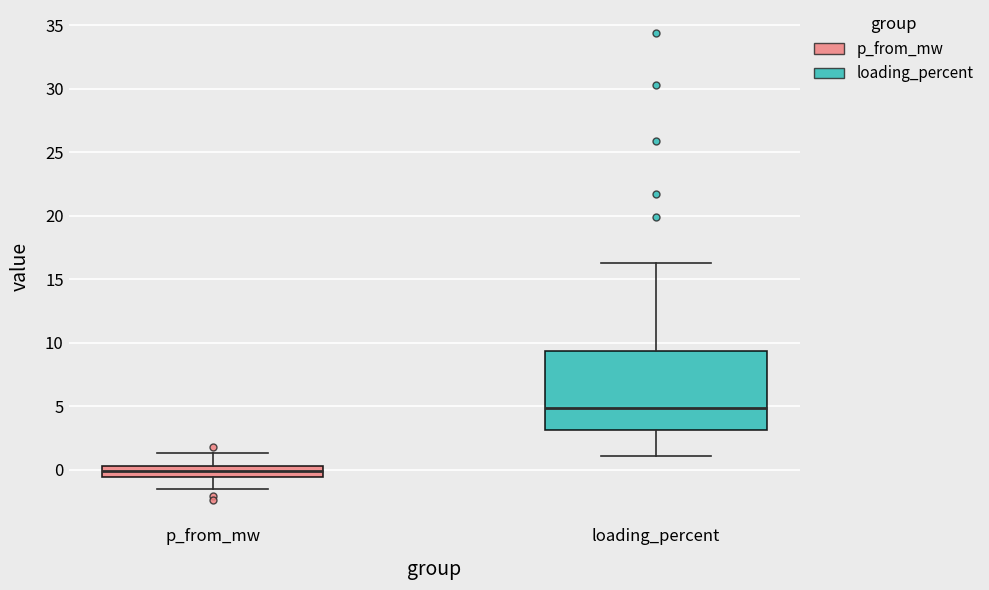

Which box has the lowest median line?

p_from_mw